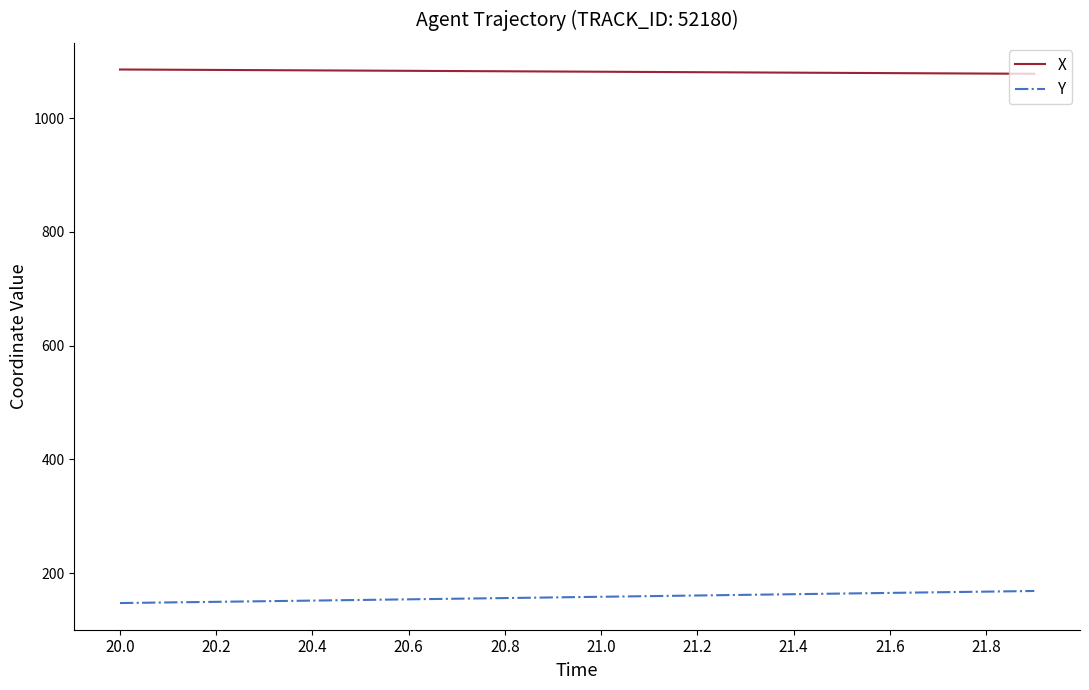

List the series in order of their overall mean, highest first.

X, Y